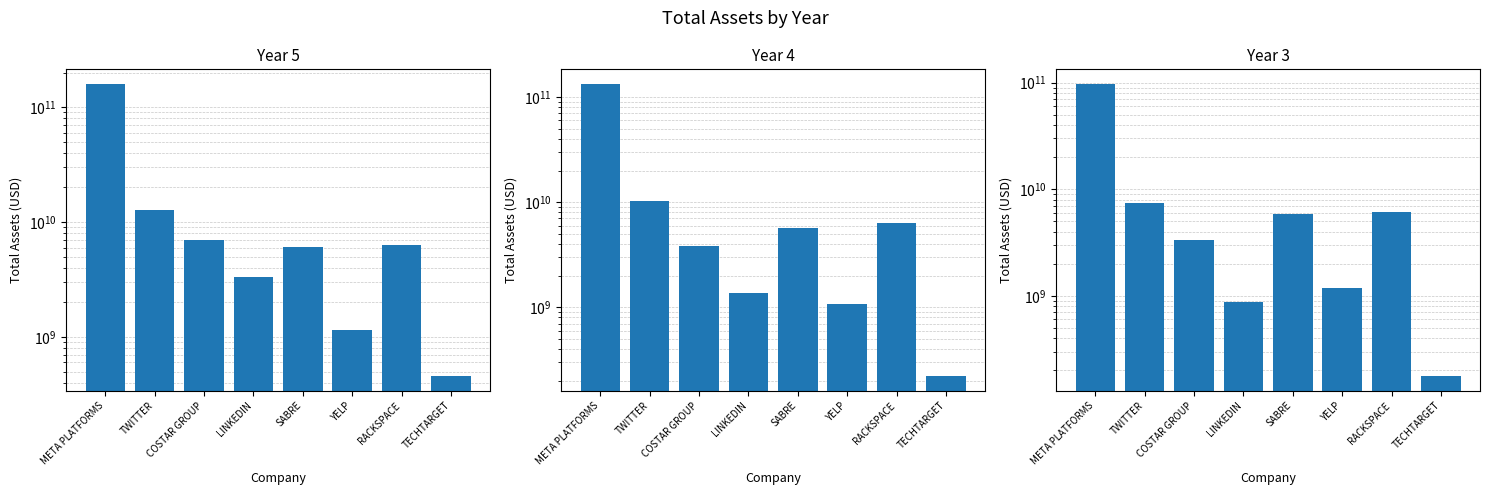

What are all the series names shown in the legend?

Year5_Total_Assets, Year4_Total_Assets, Year3_Total_Assets